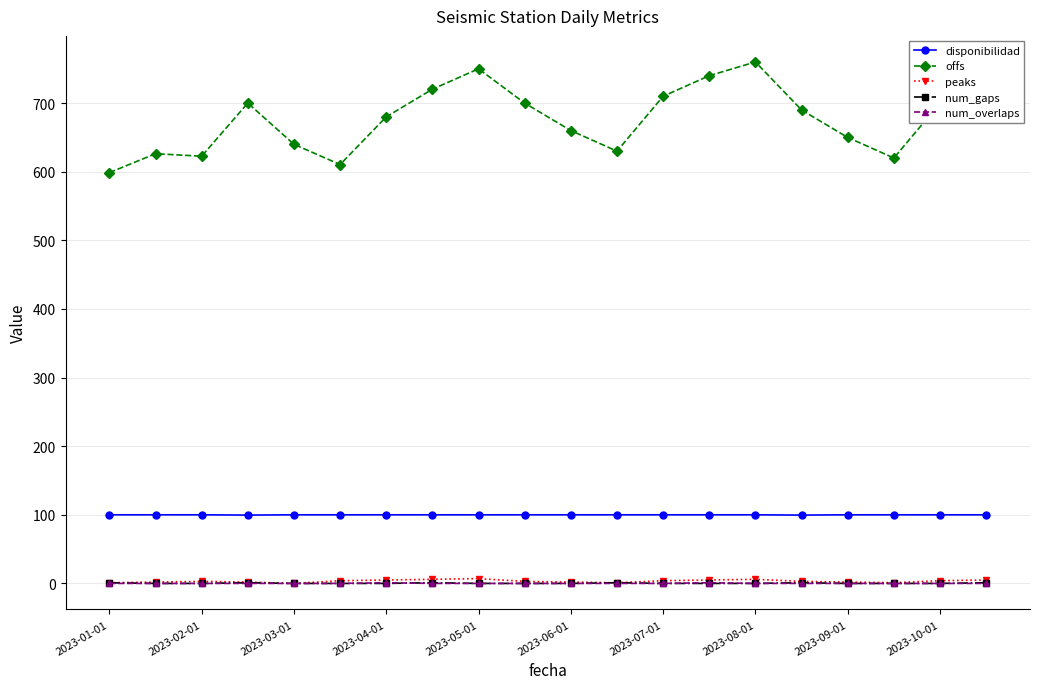

What is the value of the offs point at the 6th from the left?

610.5